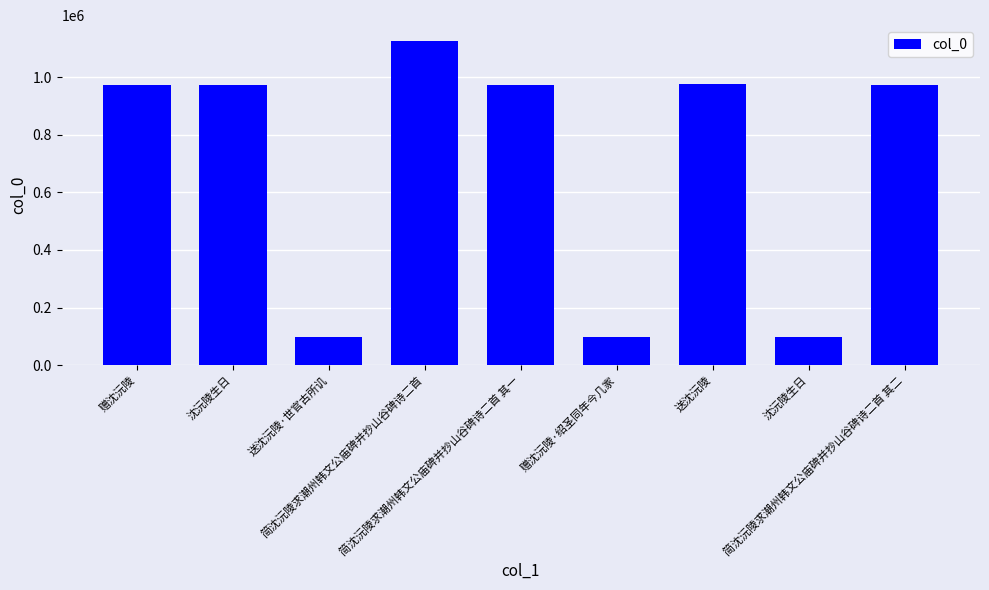

What is the label of the 6th bar from the right?

简沈沅陵求潮州韩文公庙碑并抄山谷碑诗二首